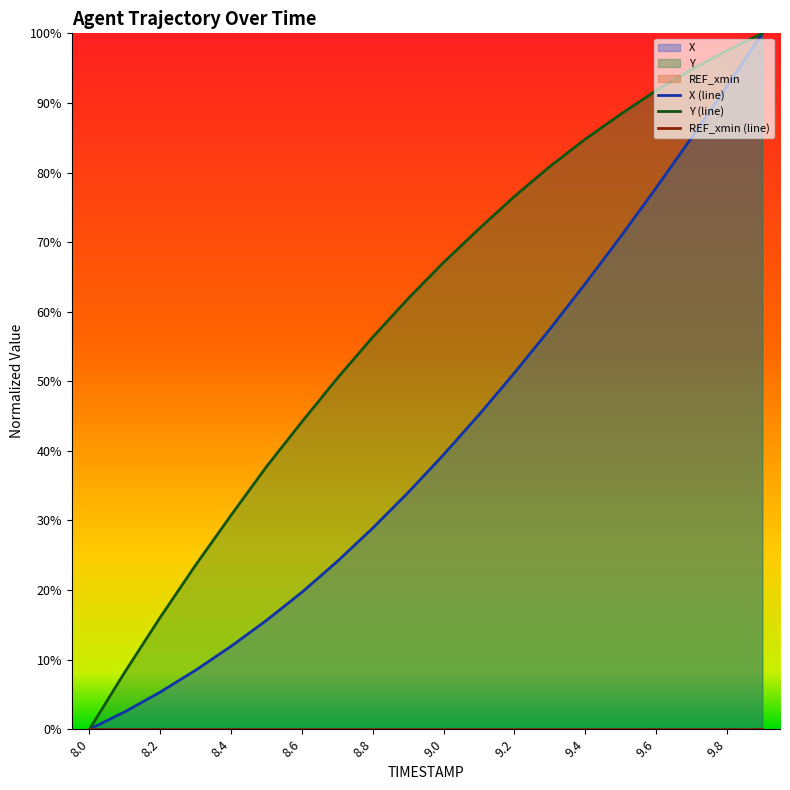

What is the difference between the second highest and second lowest values in the X series?

89.9